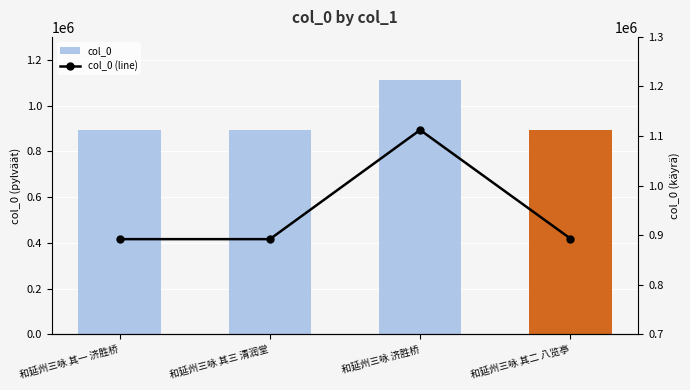

Are the bars grouped side by side (vs. stacked)?

Yes